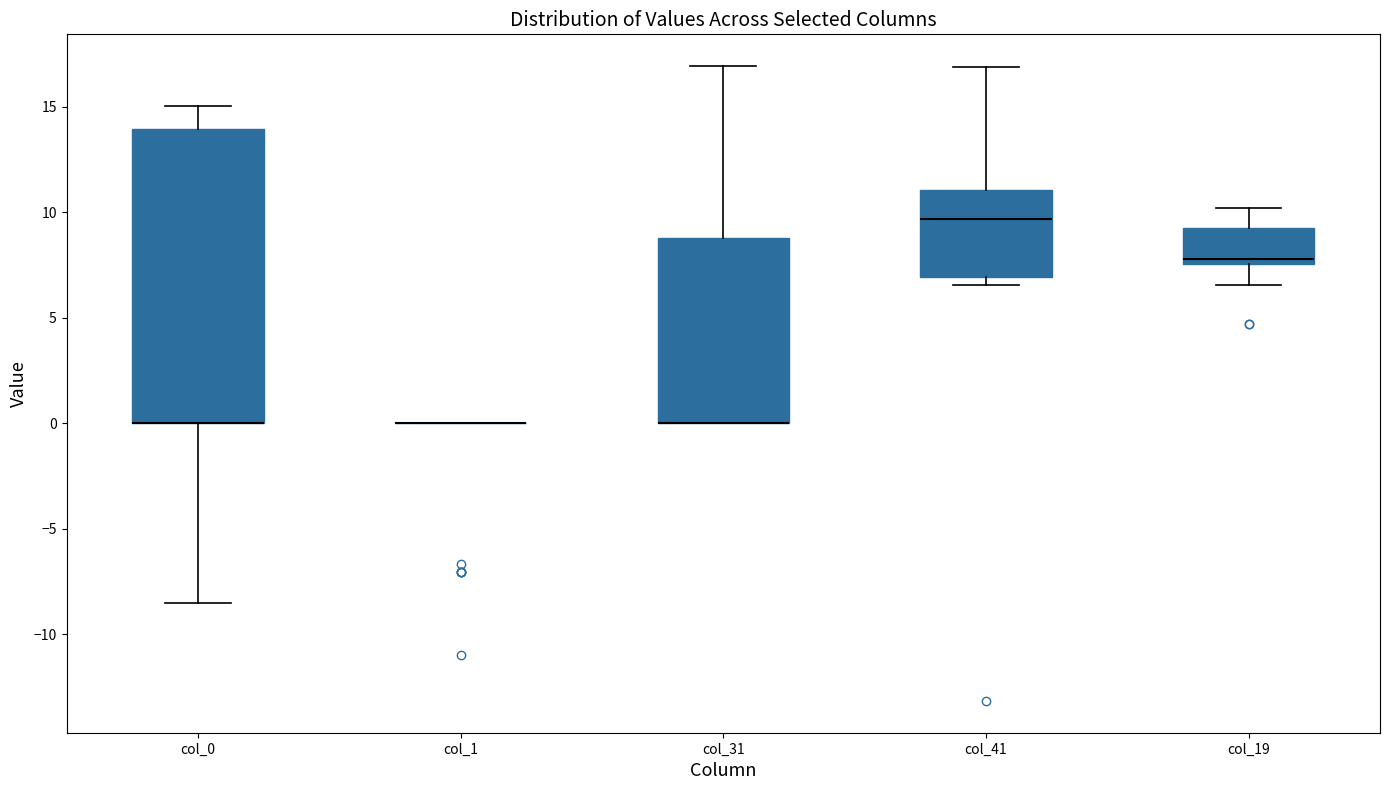

Comparing the boxes themselves (not the whiskers), which one is the tallest?

col_0